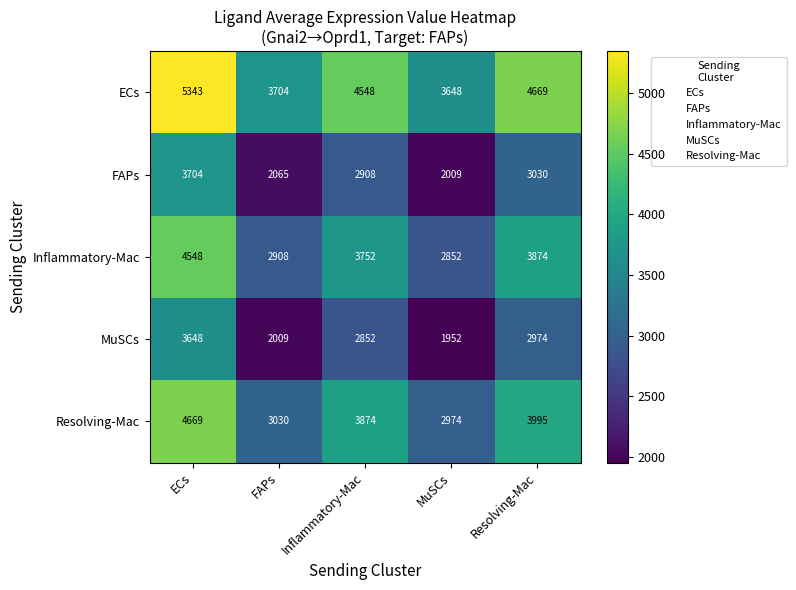

At which category does the chart reach its peak across all series?

ECs